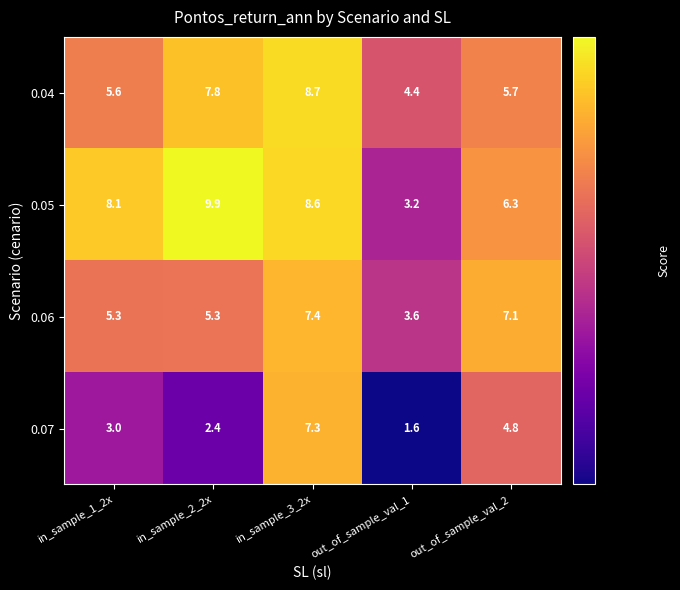

The 0.06 series shows 12.5 at out_of_sample_val_2. True or false?

False